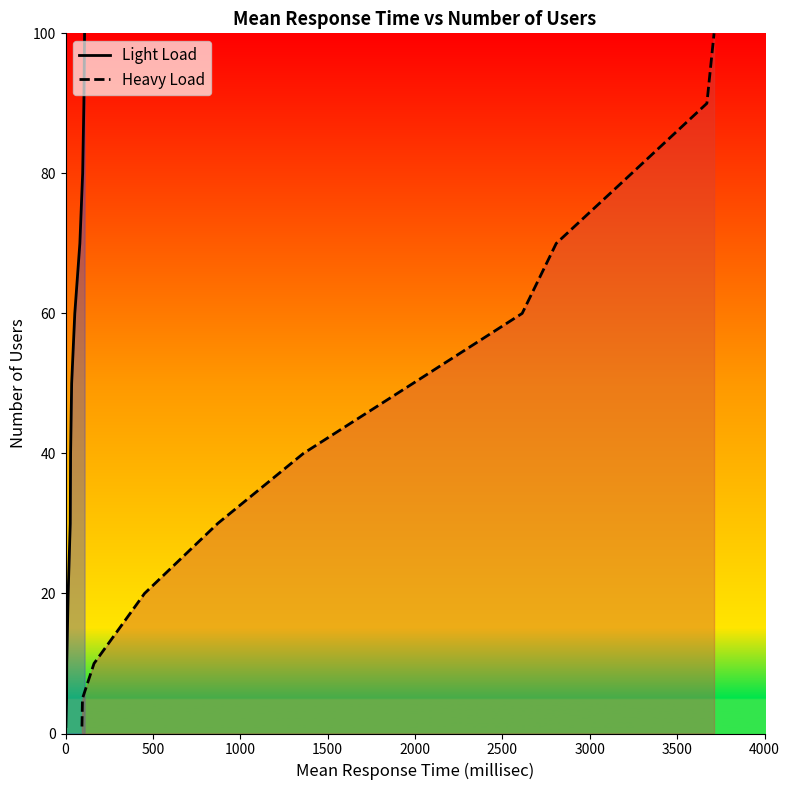

How many data points does each series have?

12